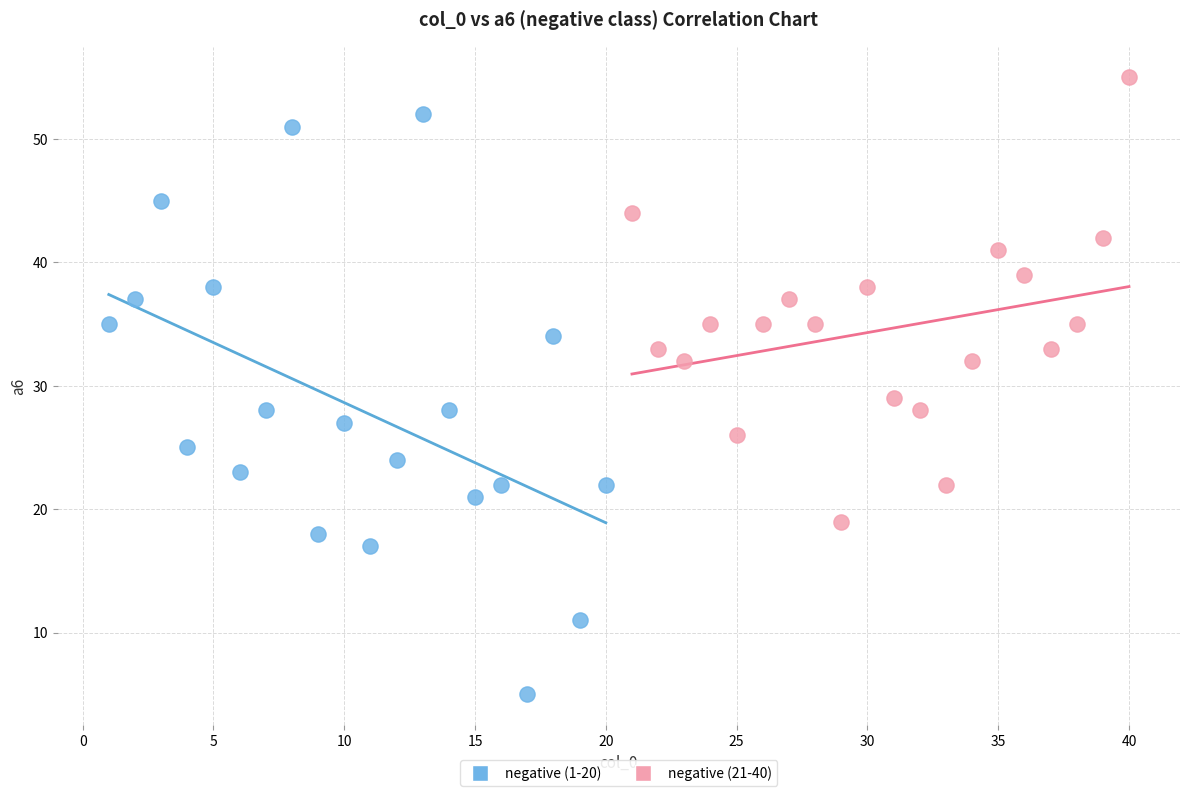

Which series reaches the minimum Y coordinate?

negative (1-20)